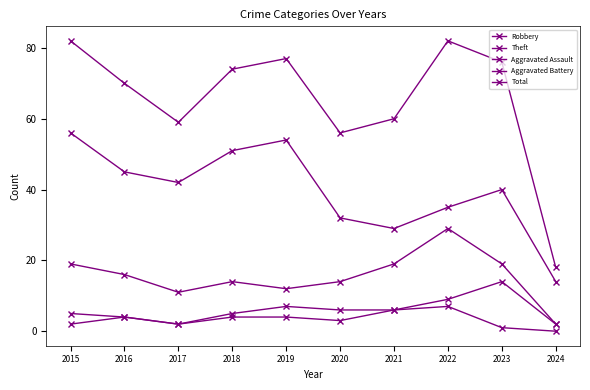

Count the number of data series in this chart.

5